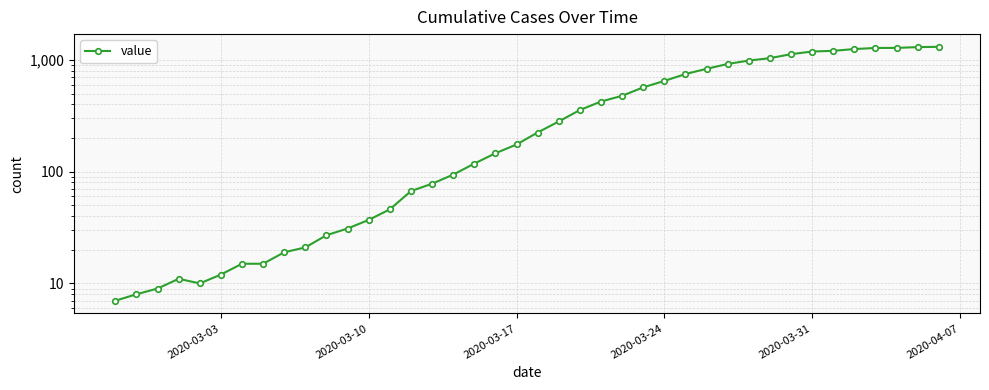

How many interior local valleys (lower than both neighbors) does the data have?

1